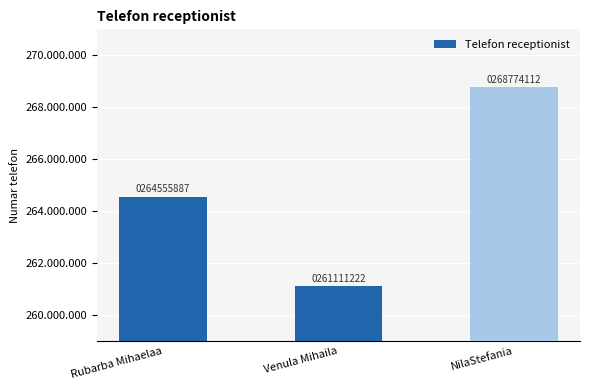

Reading left to right, what are all the values shown in this chart?

Rubarba Mihaelaa=264555887	Venula Mihaila=261111222	NilaStefania=268774112